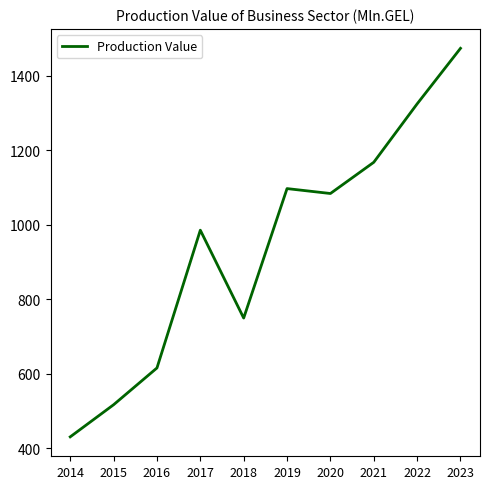

What is the maximum value shown in the chart?

1473.6